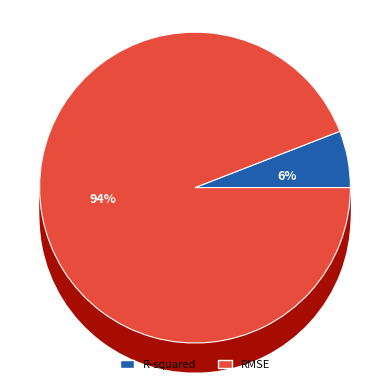

How many segments does this pie chart have?

2